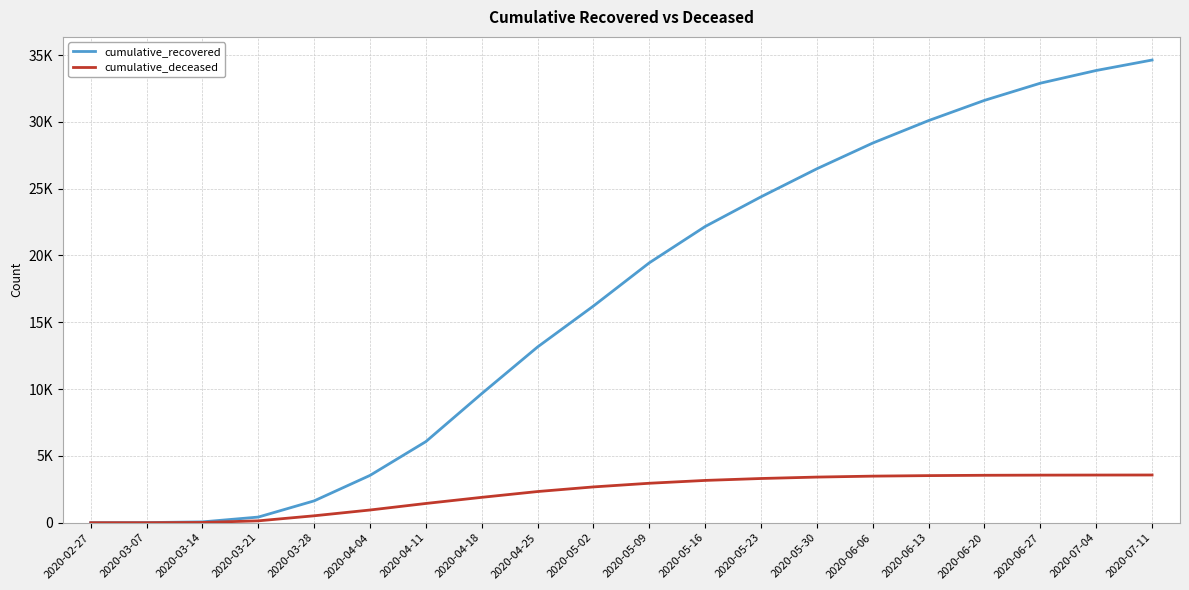

Is this an area chart (filled region under the line)?

No